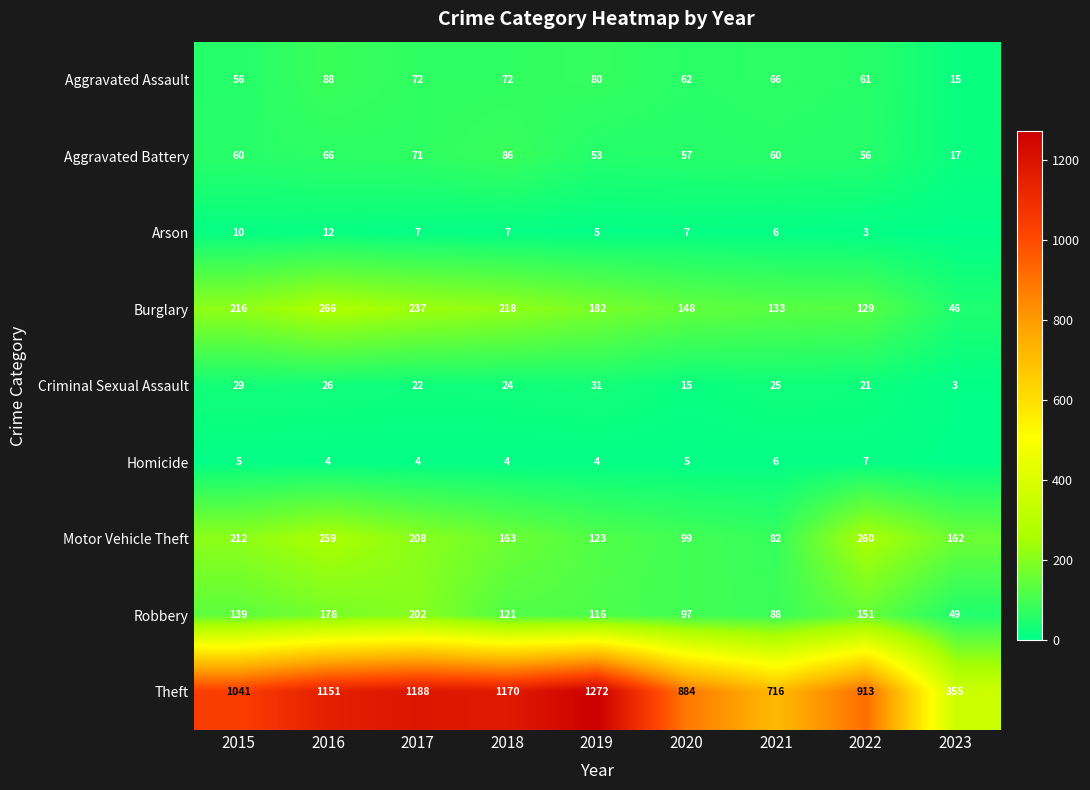

At which label is Motor Vehicle Theft closest to 171?

2018